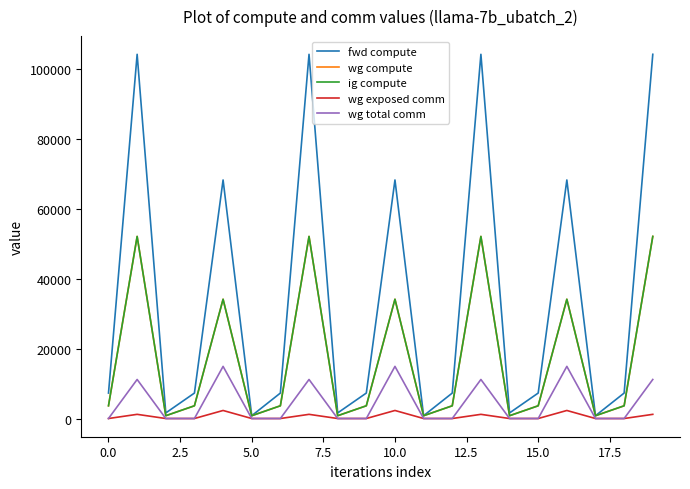

In wg exposed comm, how many points are higher than both neighbors (excluding endpoints)?

6